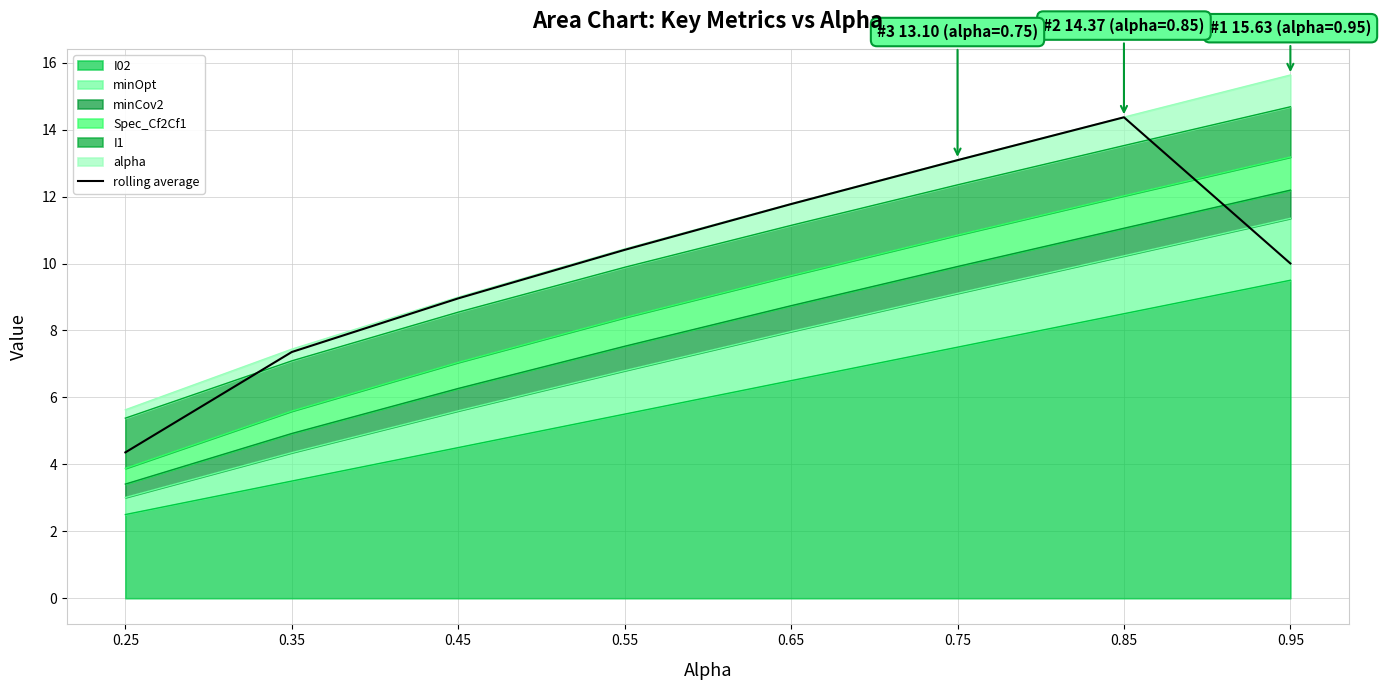

Read the value at 0.65.

11.8